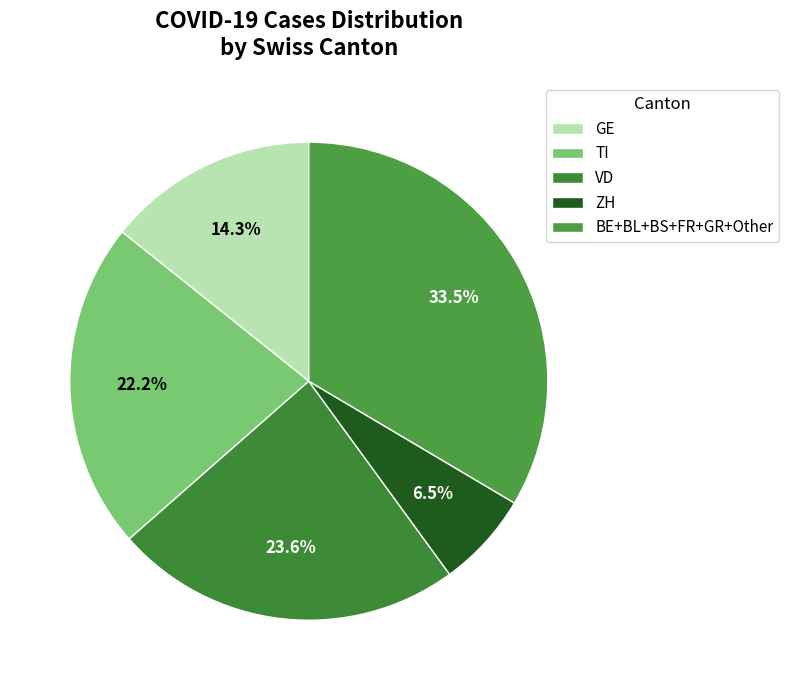

Rank the categories by value from lowest to highest.

ZH, GE, TI, VD, BE+BL+BS+FR+GR+Other